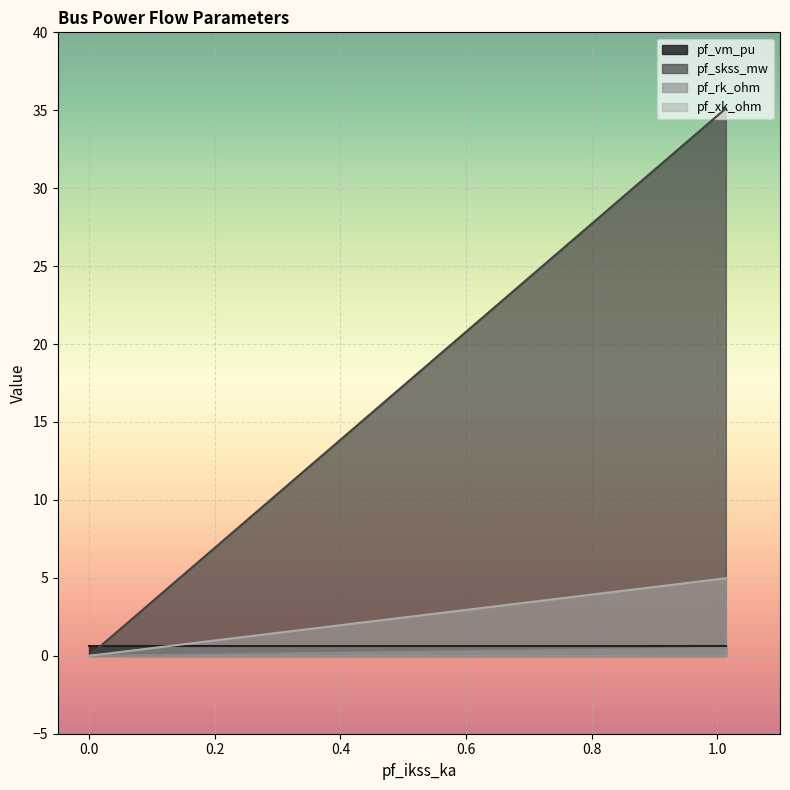

Which series has the widest spread of values?

pf_skss_mw